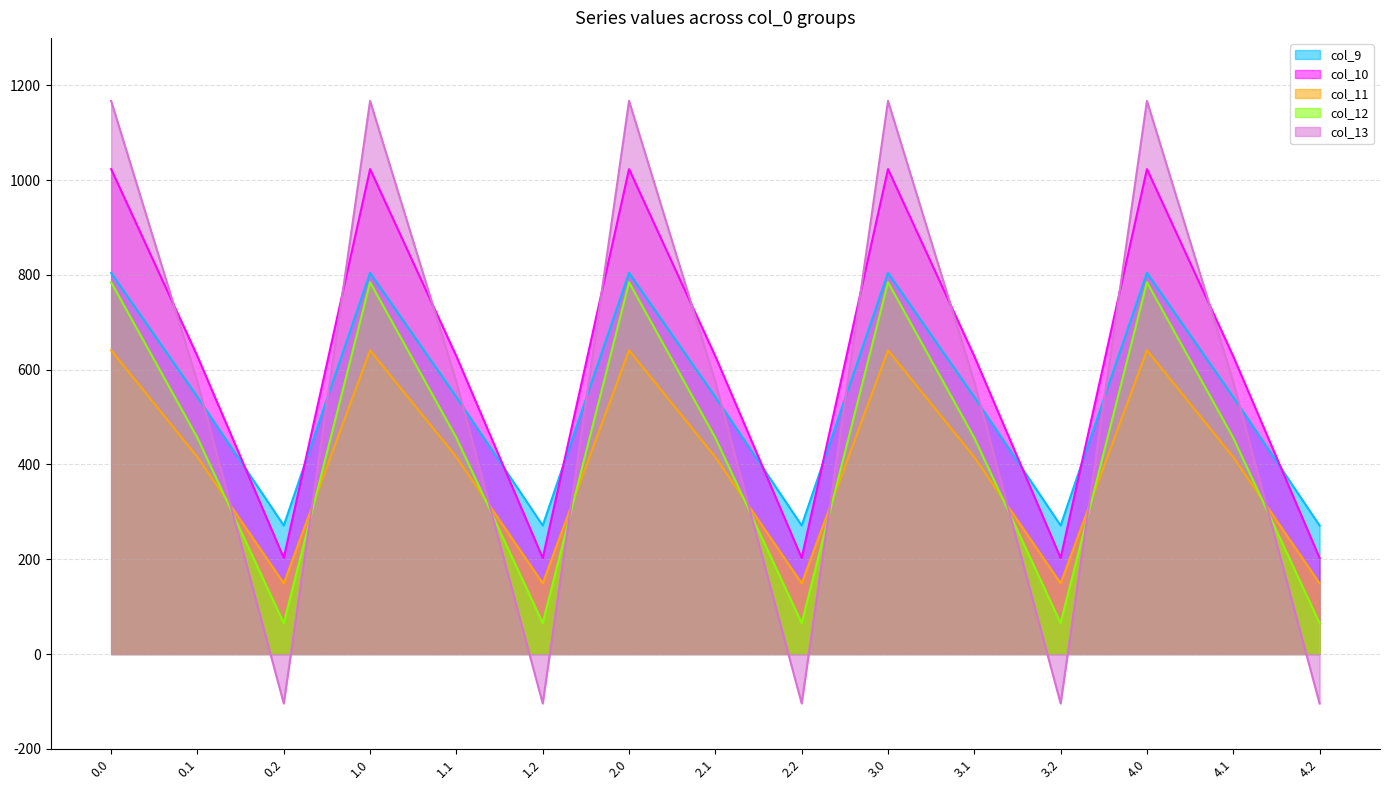

At 1.0, list the series in order from smallest to largest.

col_11, col_12, col_9, col_10, col_13